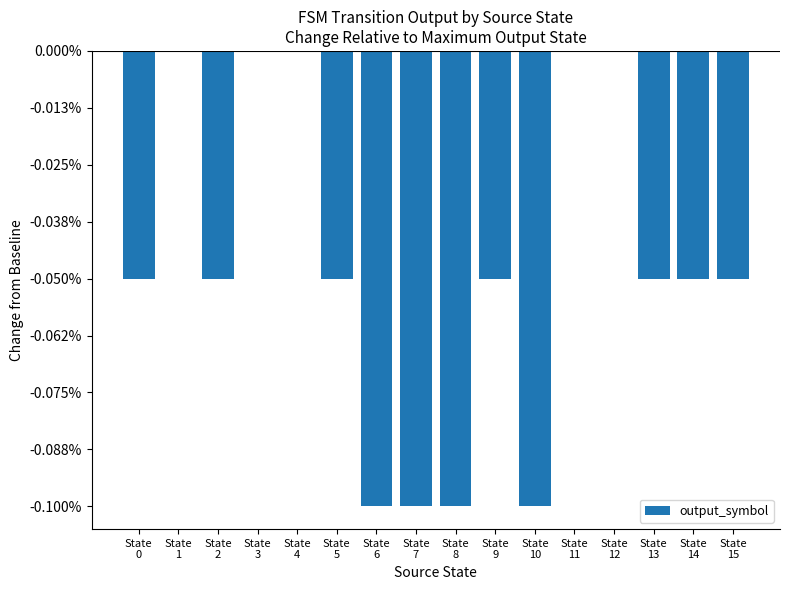

Reading left to right, transcribe all the data shown in this chart.

State
0=-1	State
1=0	State
2=-1	State
3=0	State
4=0	State
5=-1	State
6=-2	State
7=-2	State
8=-2	State
9=-1	State
10=-2	State
11=0	State
12=0	State
13=-1	State
14=-1	State
15=-1